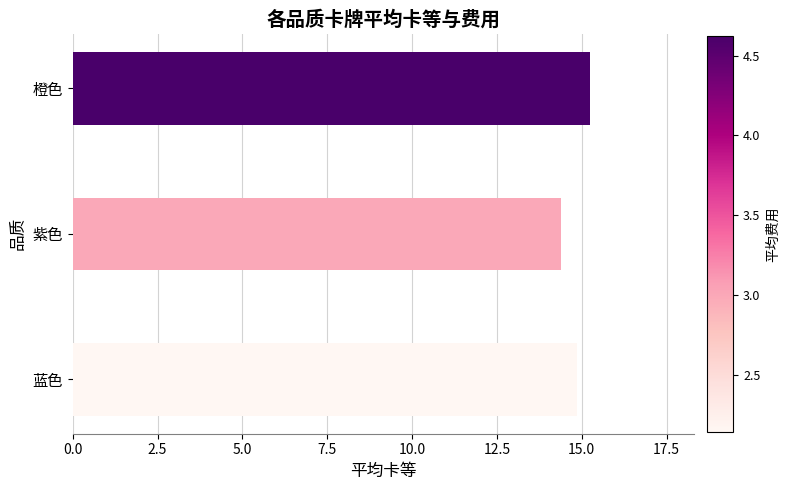

Which label corresponds to the largest value in the chart?

橙色